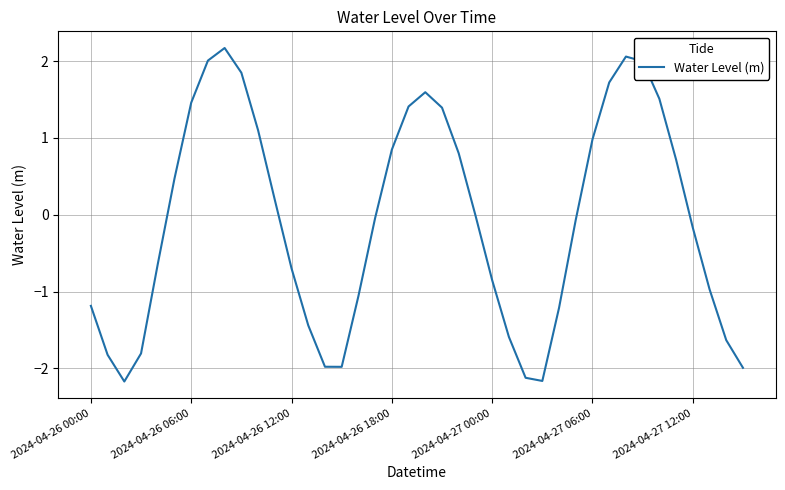

What is the minimum value shown in the chart?

-2.2